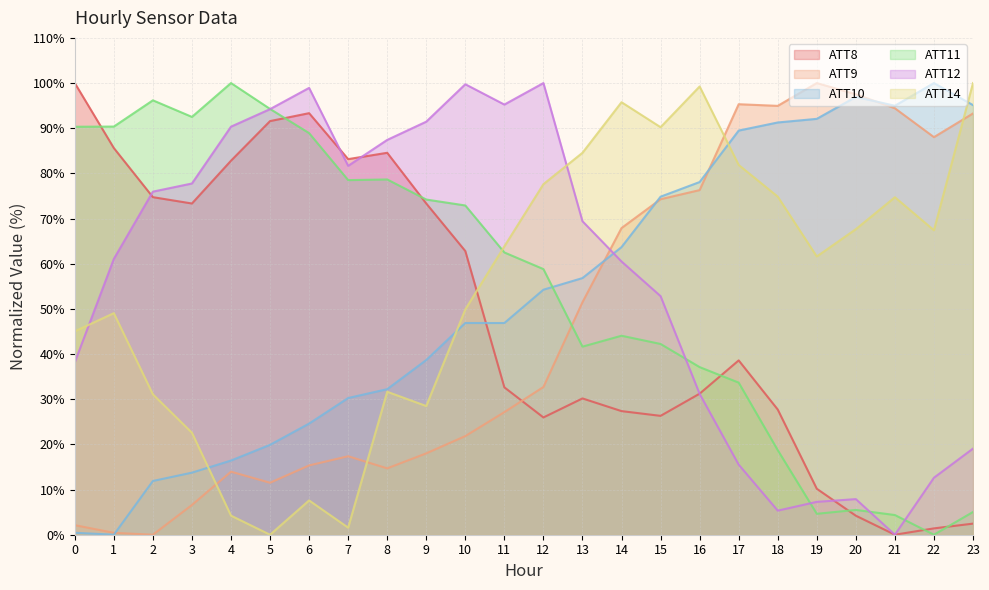

How many categories are shown in the chart?

24